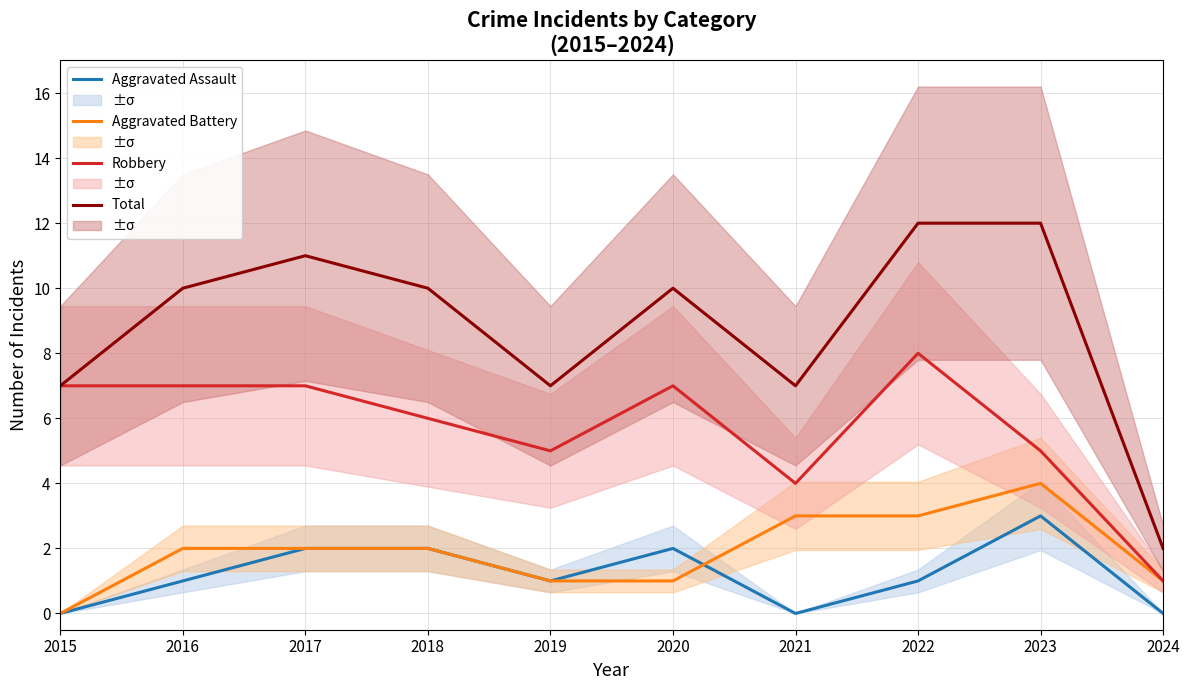

What is the difference between the second highest and second lowest values in the Aggravated Assault series?

2